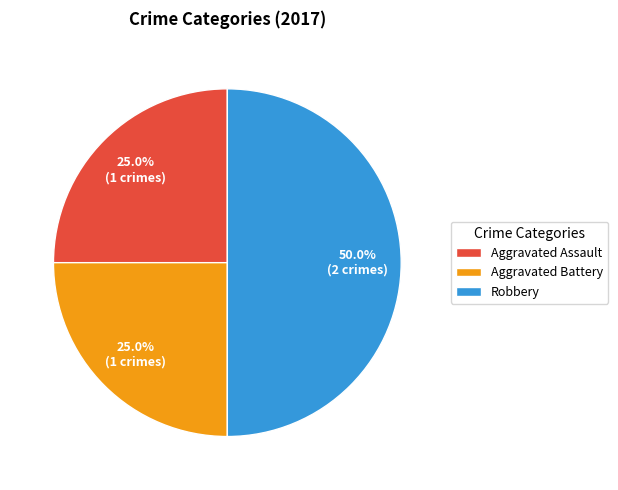

What percentage is NOT represented by Aggravated Battery?

75.0%